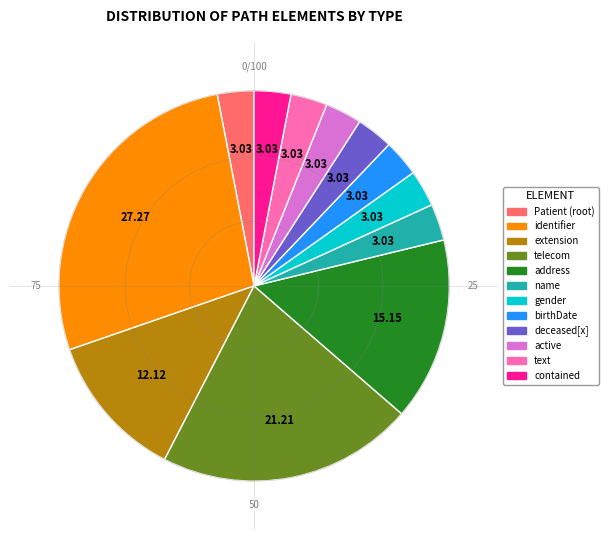

Is there a majority slice in this chart?

No